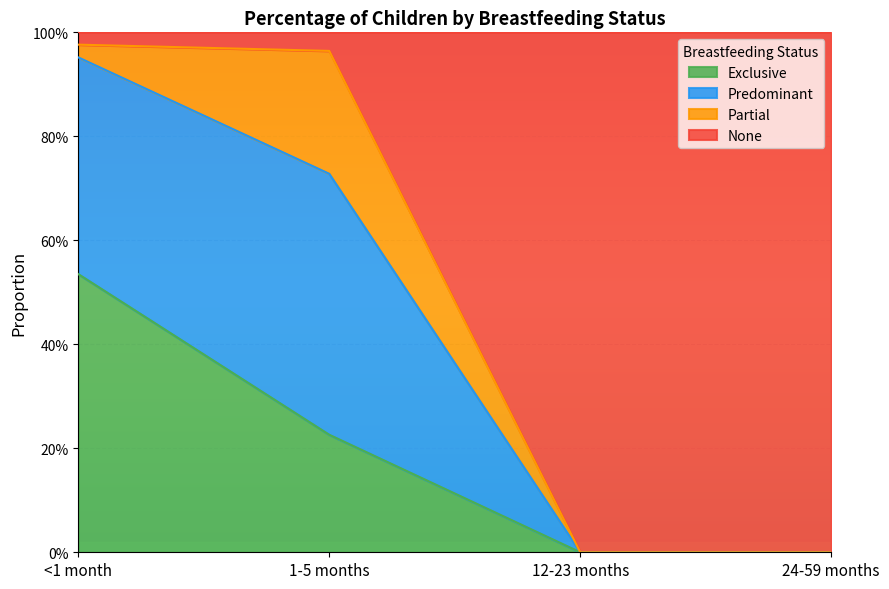

How many data points does each series have?

4